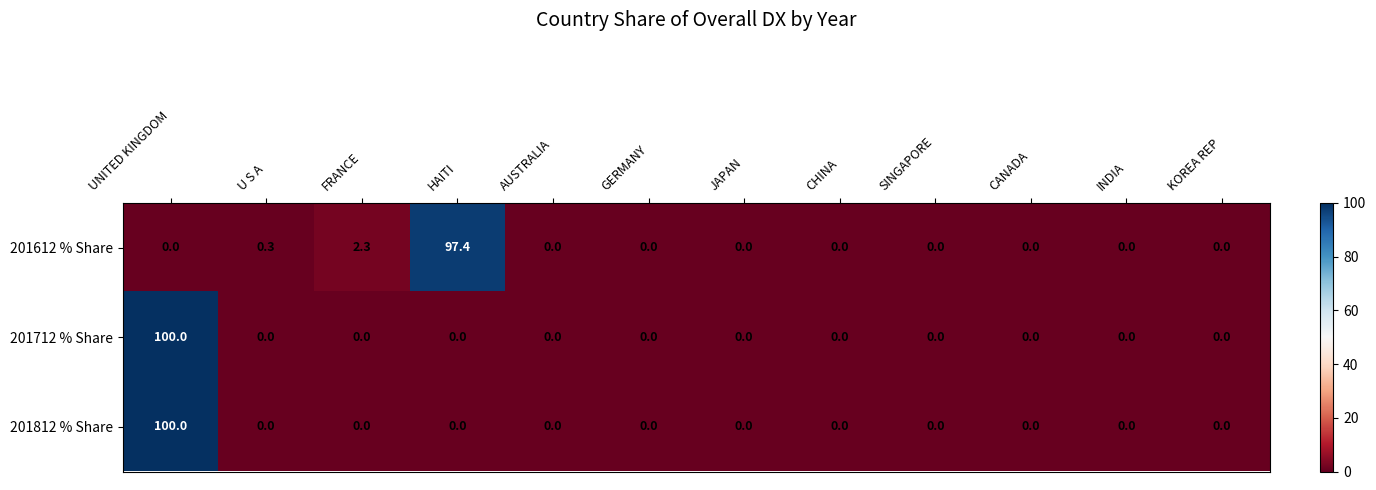

Is the value of 201612 % Share at HAITI greater than the value of 201712 % Share at KOREA REP?

Yes